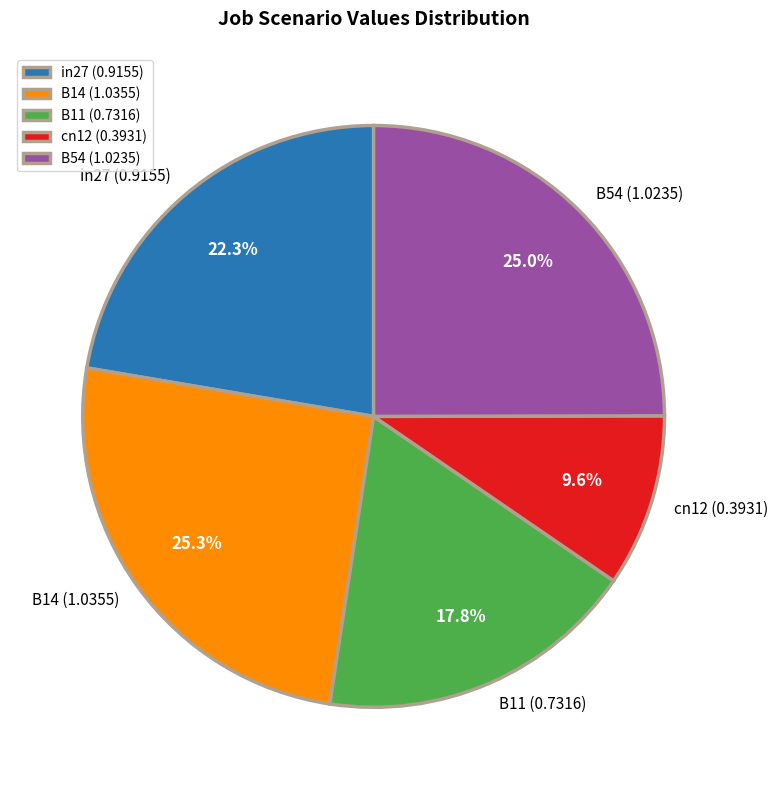

Between B11 (0.7316) and B14 (1.0355), which is larger?

B14 (1.0355)